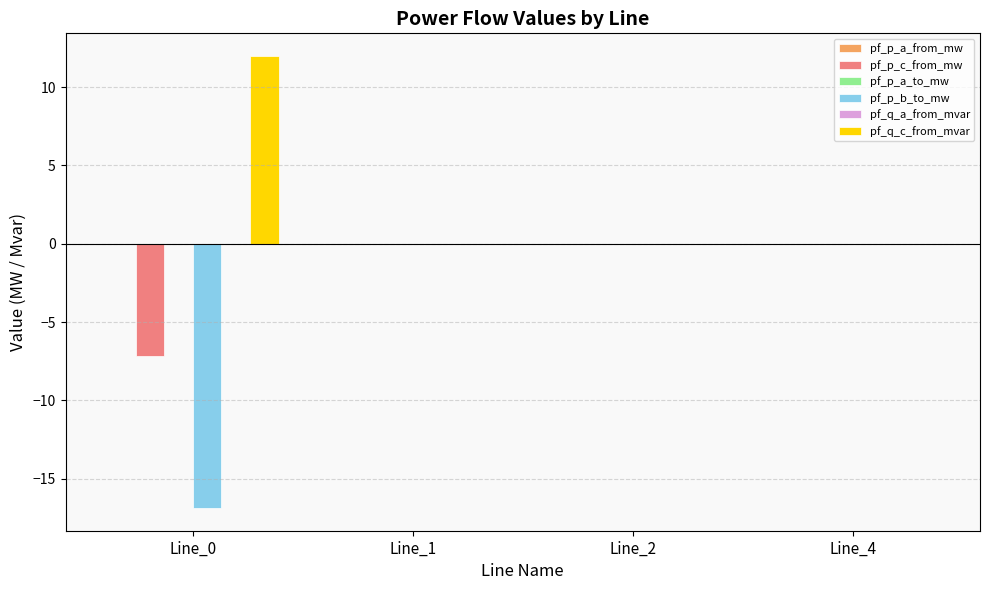

What is the maximum value shown in the chart?

12.0